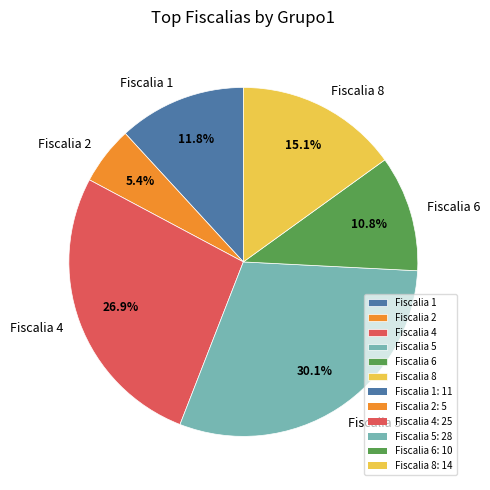

What is the largest slice in the pie chart?

Fiscalia 5